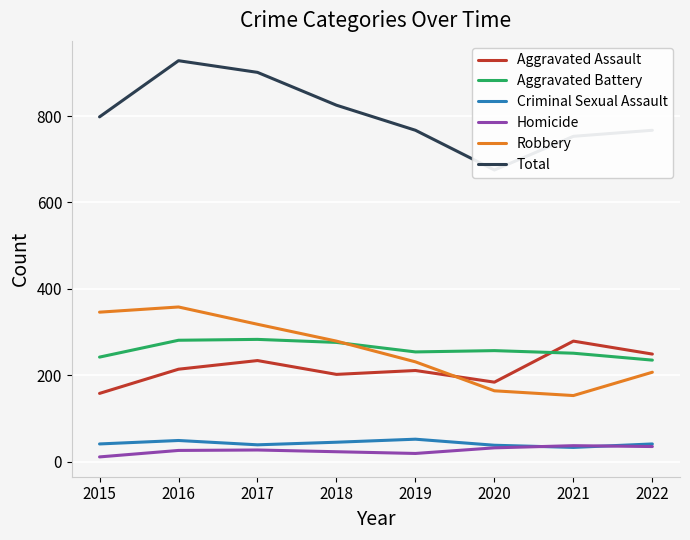

Reading right to left, extract all data points from this chart.

Aggravated Assault: 249	279	184	211	202	234	214	158
Aggravated Battery: 235	251	257	254	276	283	281	242
Criminal Sexual Assault: 41	33	38	52	45	39	49	41
Homicide: 35	37	32	19	23	27	26	11
Robbery: 207	153	164	231	279	318	358	346
Total: 767	753	675	767	825	901	928	798